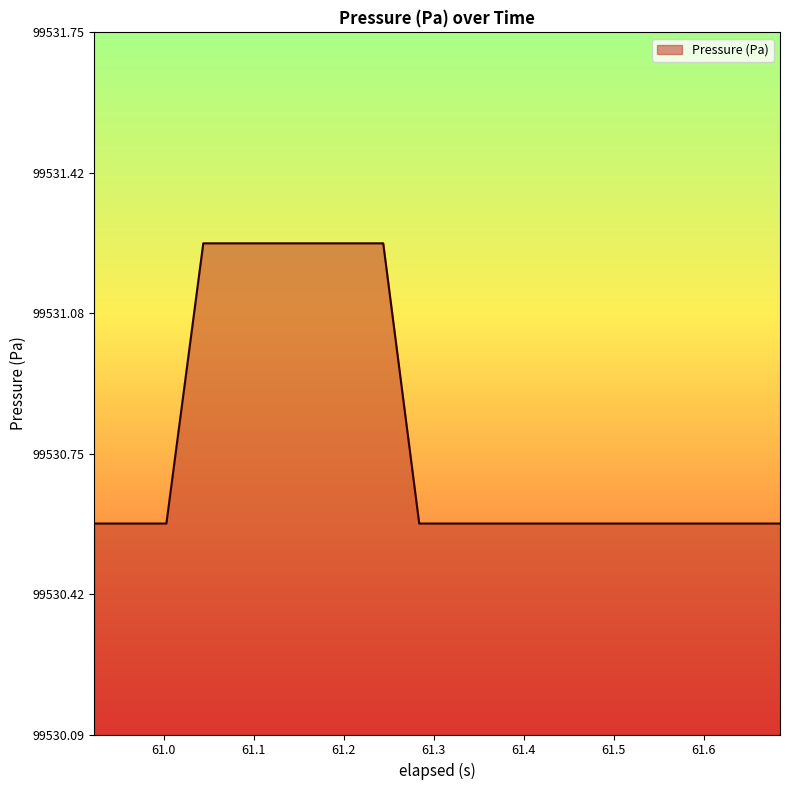

What is the smallest value displayed?

99530.6